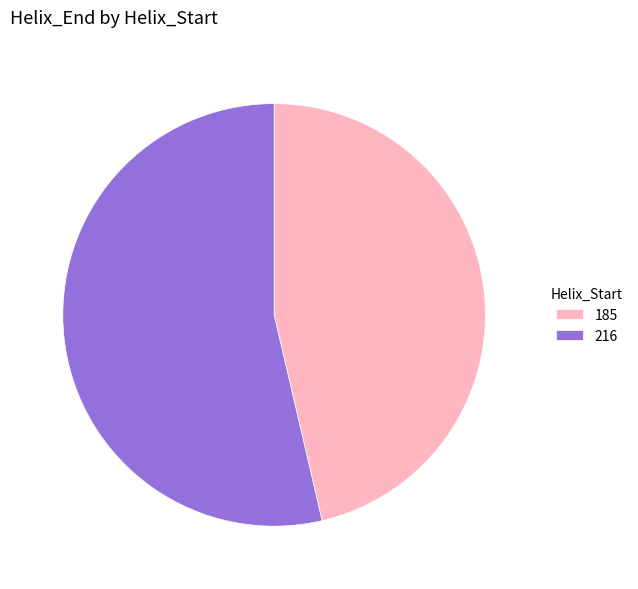

Which slice is the smallest?

185